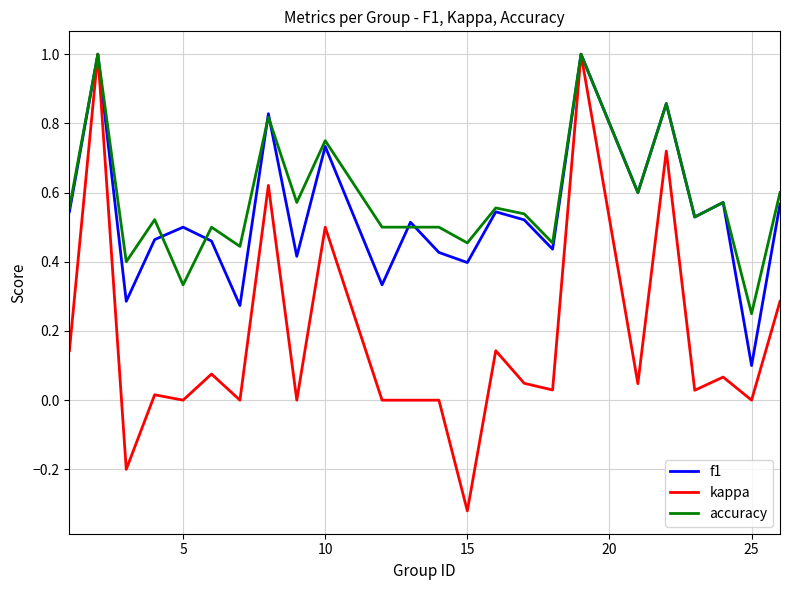

Does the chart display data point markers on the line(s)?

No